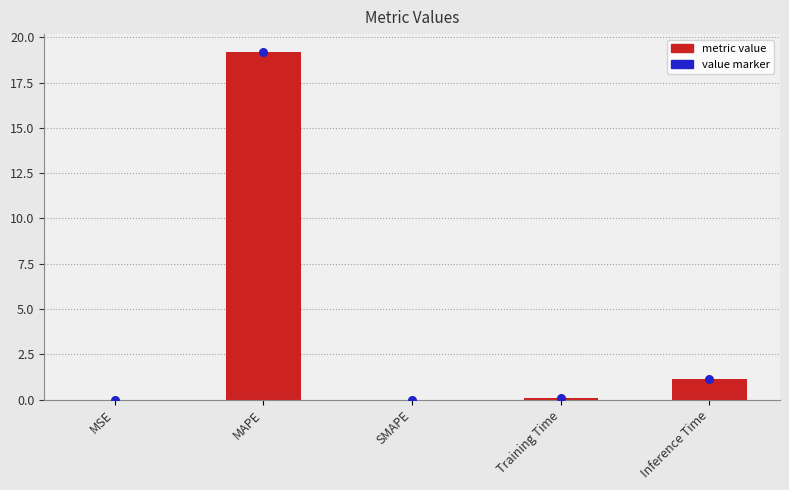

At how many categories does at least one series exceed 17?

1